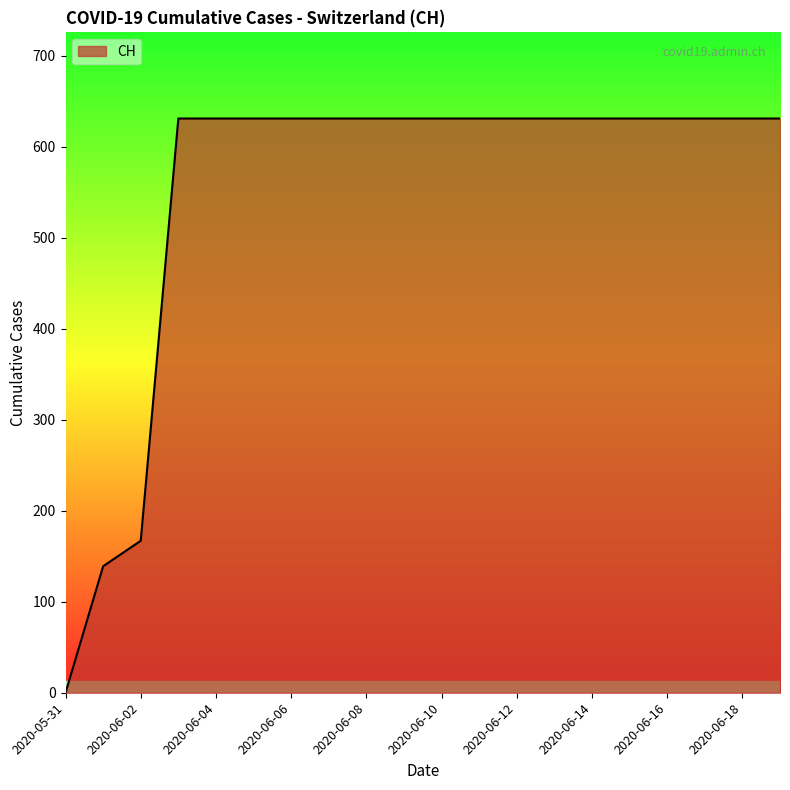

What is the maximum value shown in the chart?

631